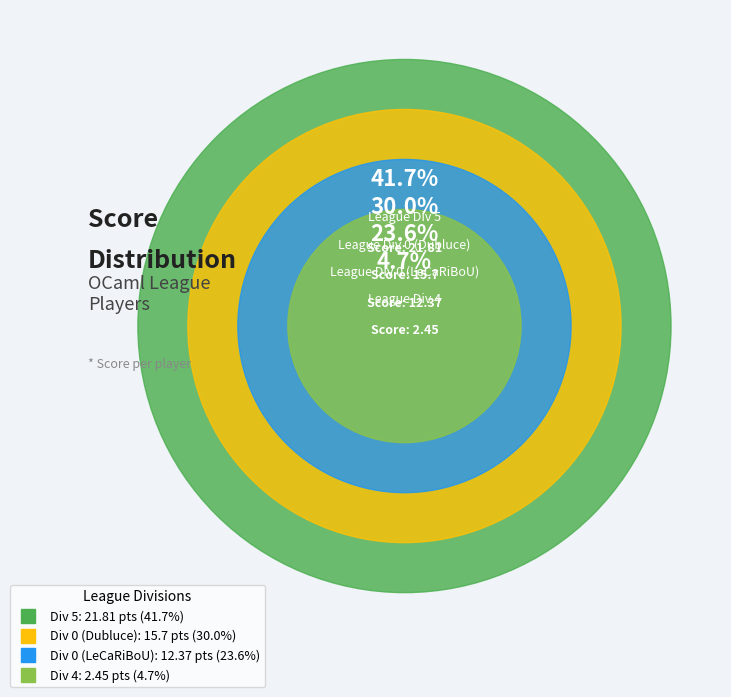

To the nearest percent, what is the average slice percentage?

25%